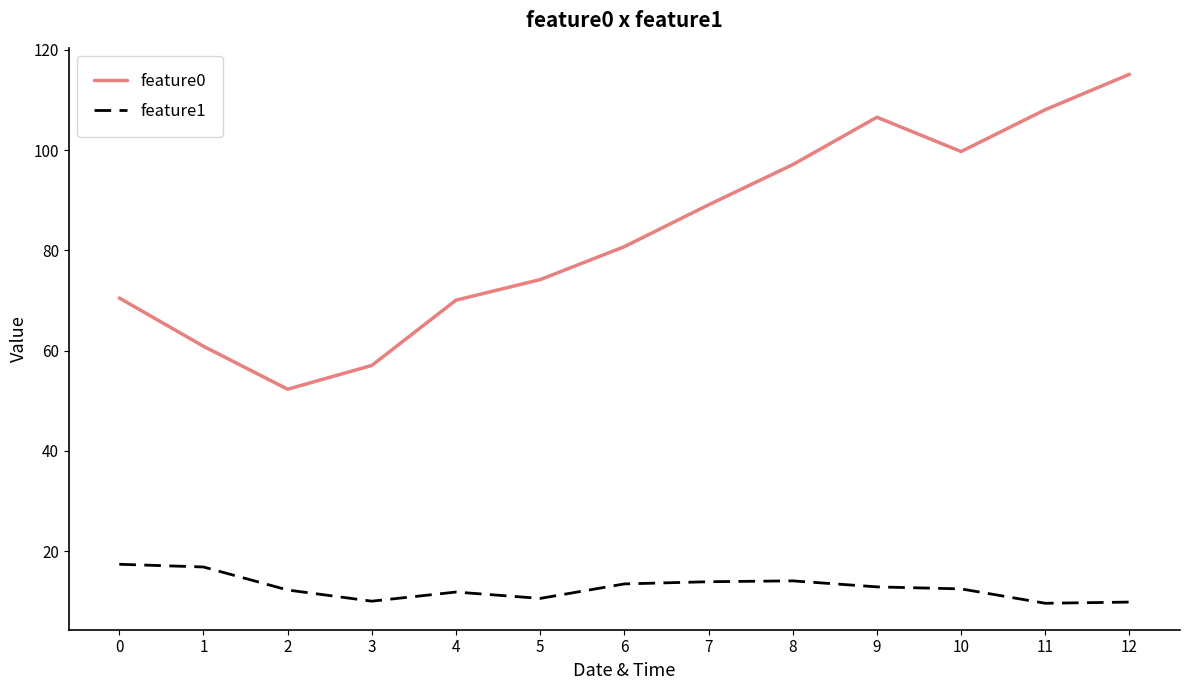

What is the sum of all feature0 values?

1081.5